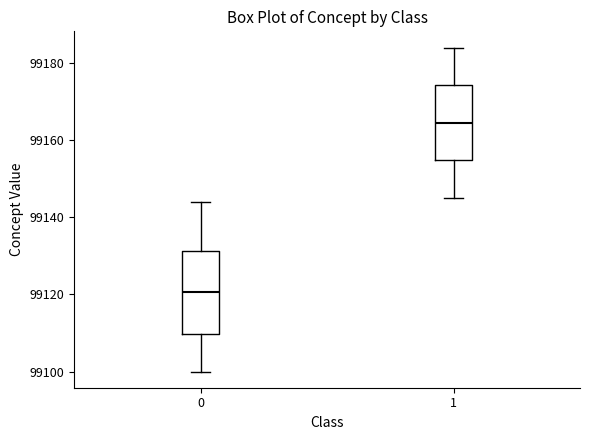

Reading left to right, read every box against the y-axis: the position of its median line, the range the box covers, and the ends of its whiskers. The values are not printed on the chart, so give them approximately, as read against the axis.

0: median 99120, box 99110 to 99132, whiskers 99100 to 99144
1: median 99164, box 99154 to 99174, whiskers 99146 to 99184